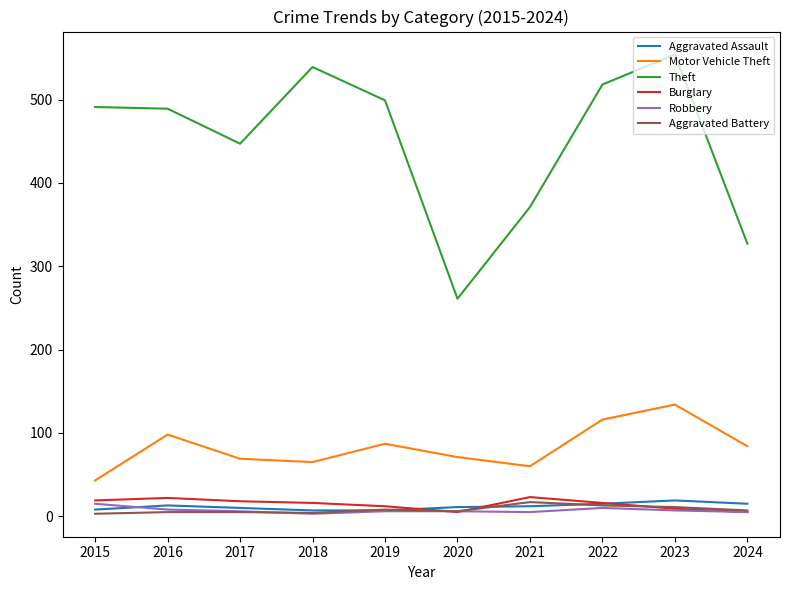

What is the difference between the maximum and minimum values in the Robbery series?

12